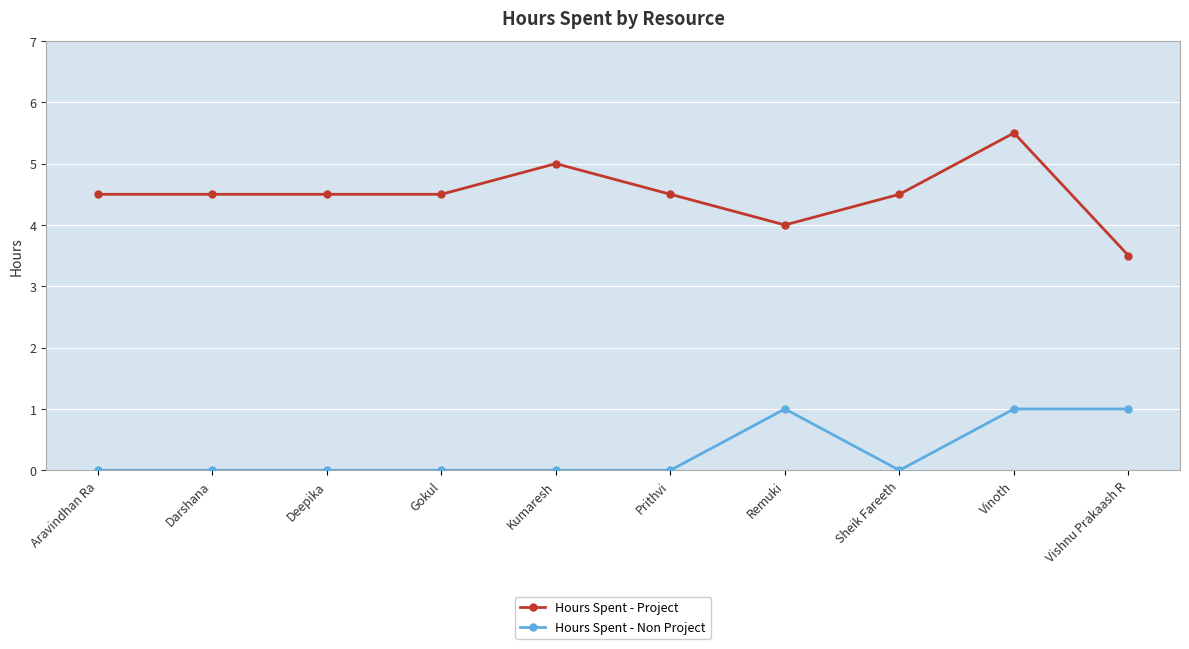

Reading left to right, list all the values displayed in this chart.

Hours Spent - Project: Aravindhan Ra=4.5	Darshana=4.5	Deepika=4.5	Gokul=4.5	Kumaresh=5.0	Prithvi=4.5	Remuki=4.0	Sheik Fareeth=4.5	Vinoth=5.5	Vishnu Prakaash R=3.5
Hours Spent - Non Project: Aravindhan Ra=0.0	Darshana=0.0	Deepika=0.0	Gokul=0.0	Kumaresh=0.0	Prithvi=0.0	Remuki=1.0	Sheik Fareeth=0.0	Vinoth=1.0	Vishnu Prakaash R=1.0